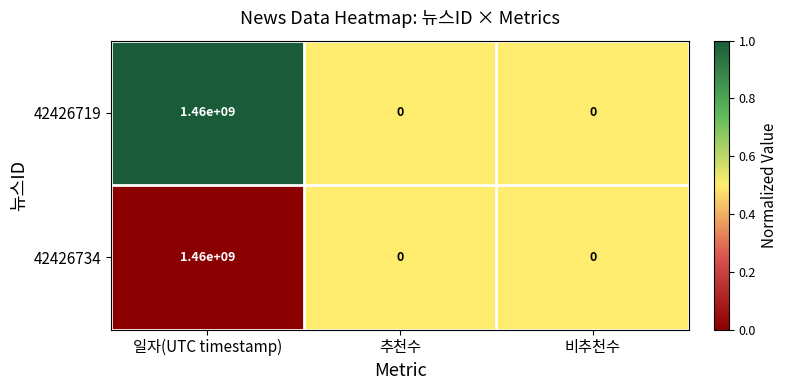

Which label corresponds to the largest value in the chart?

일자(UTC timestamp)